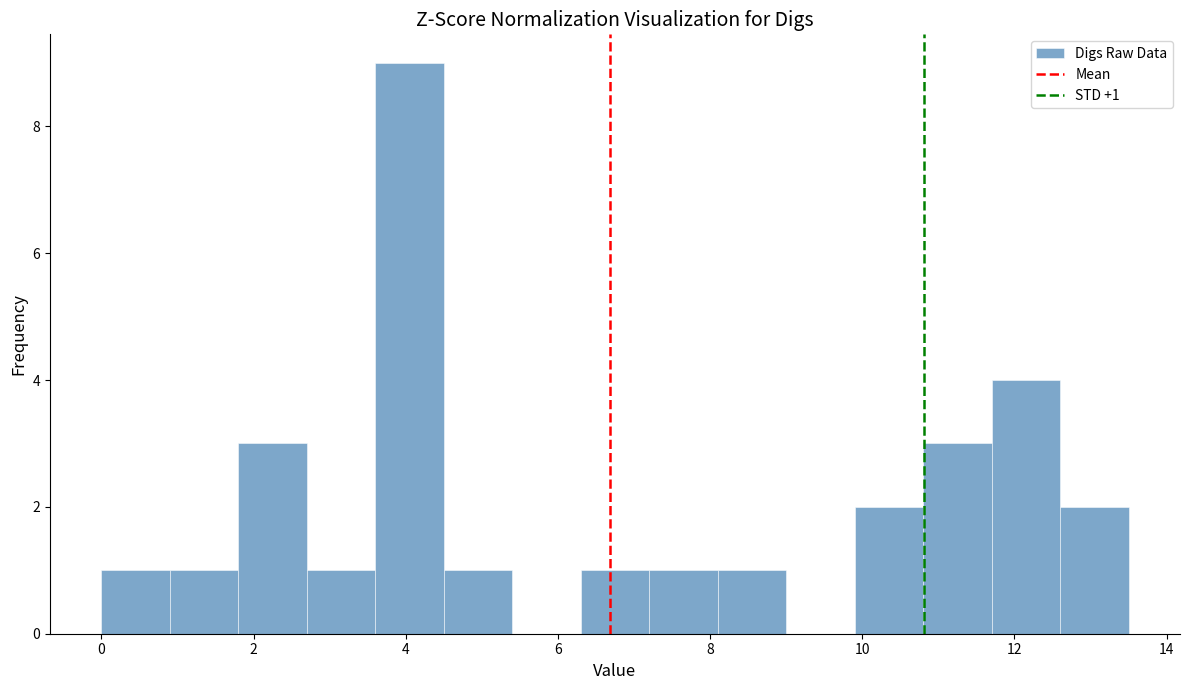

Over which range of the x-axis is the bar tallest?

3.6 to 4.5